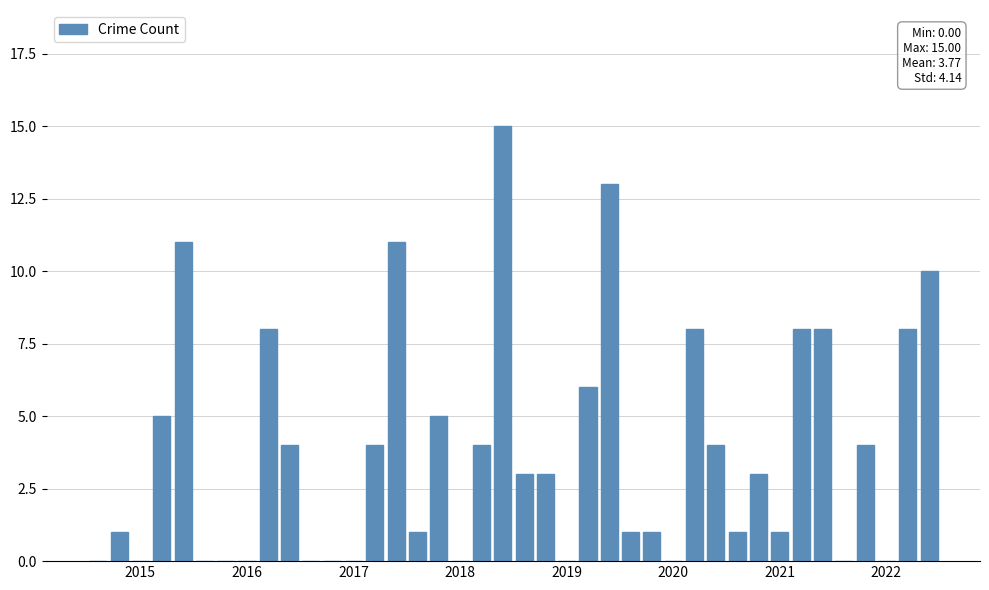

What is the greatest value displayed?

15